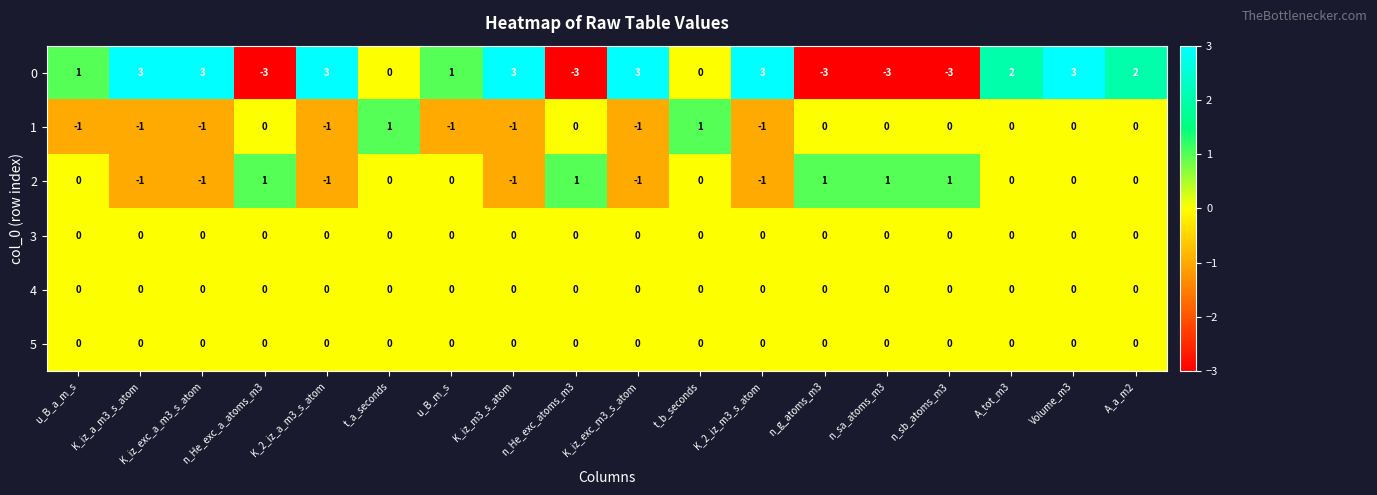

At how many categories does at least one series exceed -2?

18